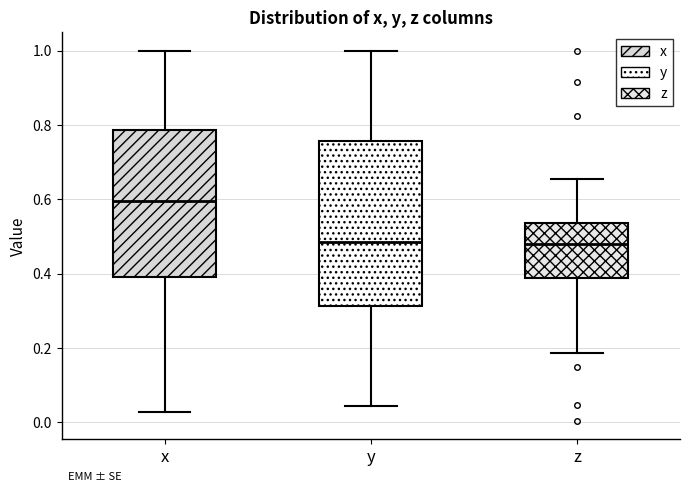

Reading left to right, read every box against the y-axis: the position of its median line, the range the box covers, and the ends of its whiskers. The values are not printed on the chart, so give them approximately, as read against the axis.

x: median 0.60, box 0.40 to 0.78, whiskers 0.02 to 1.00
y: median 0.48, box 0.32 to 0.76, whiskers 0.04 to 1.00
z: median 0.48, box 0.38 to 0.54, whiskers 0.18 to 0.66